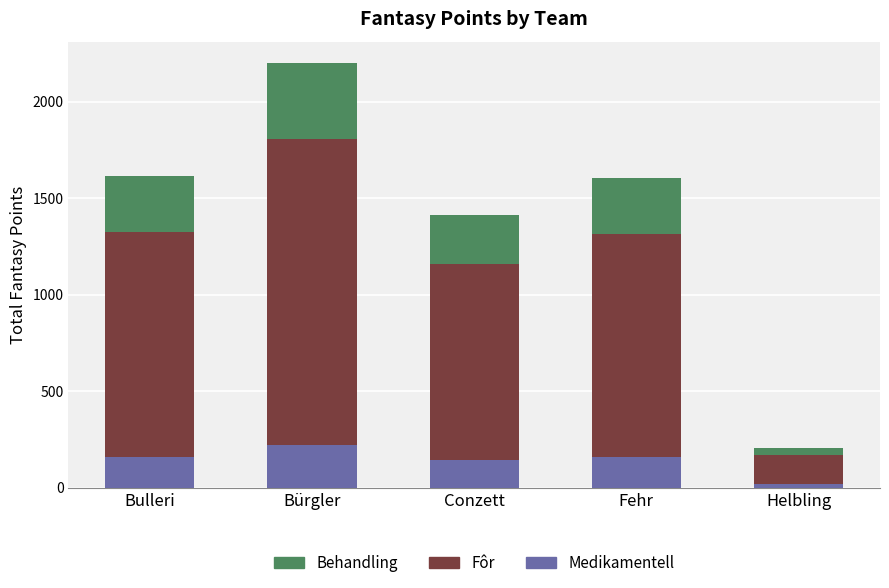

The value of Medikamentell at Bürgler is 390. True or false?

False